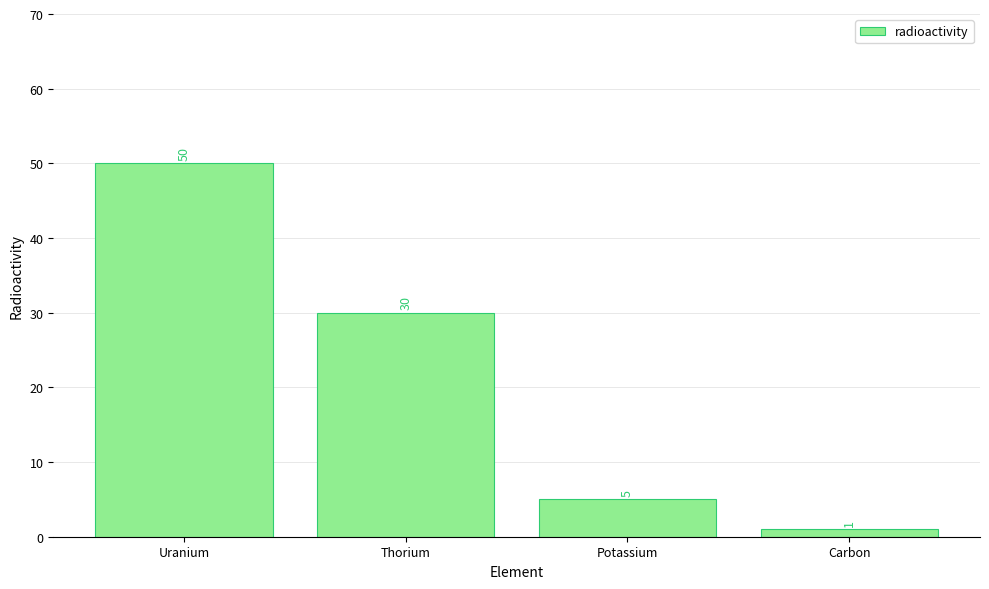

What is the smallest value displayed?

1